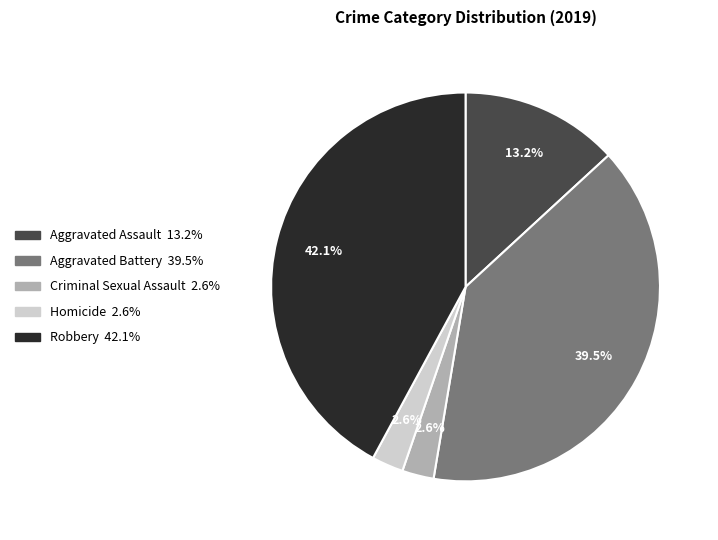

Count the number of slices in the pie.

5